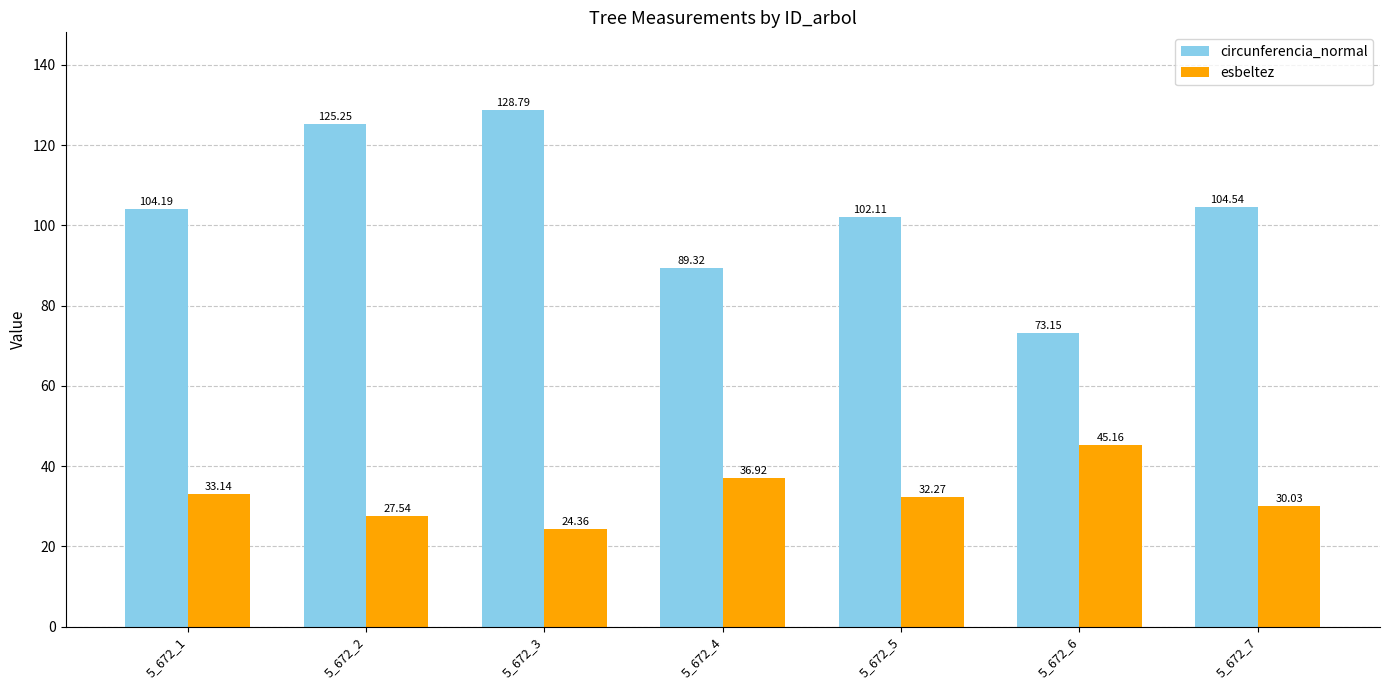

How many values in the esbeltez series are below 32?

3